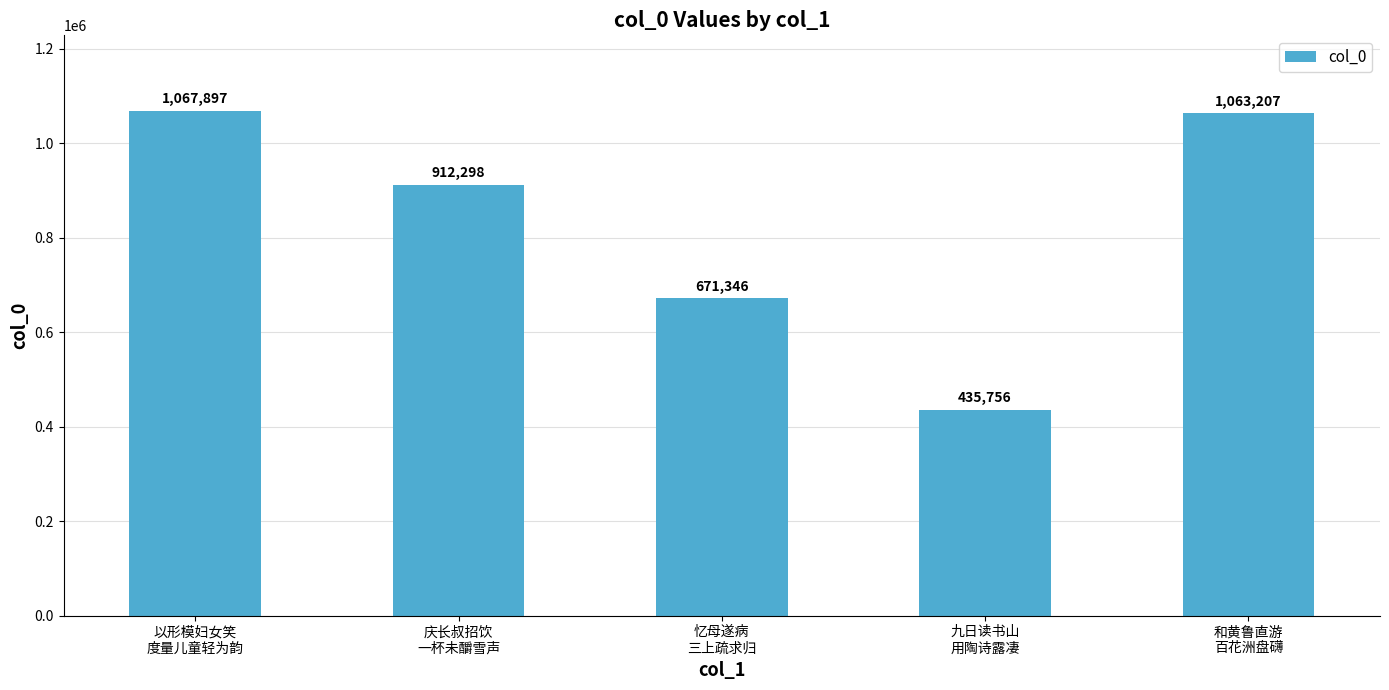

How many data points are less than 912298?

2